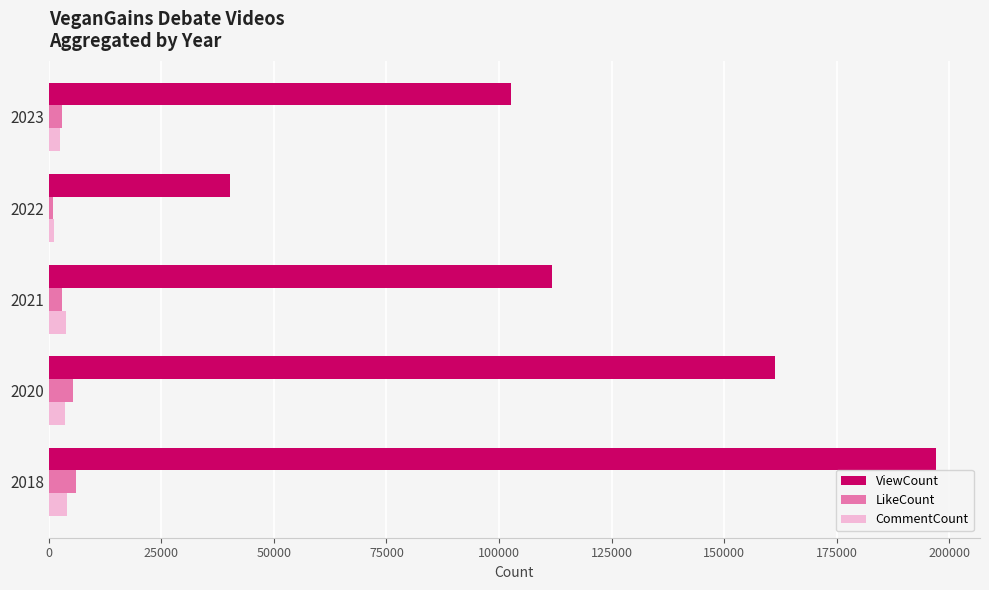

What is the maximum value shown in the chart?

197004